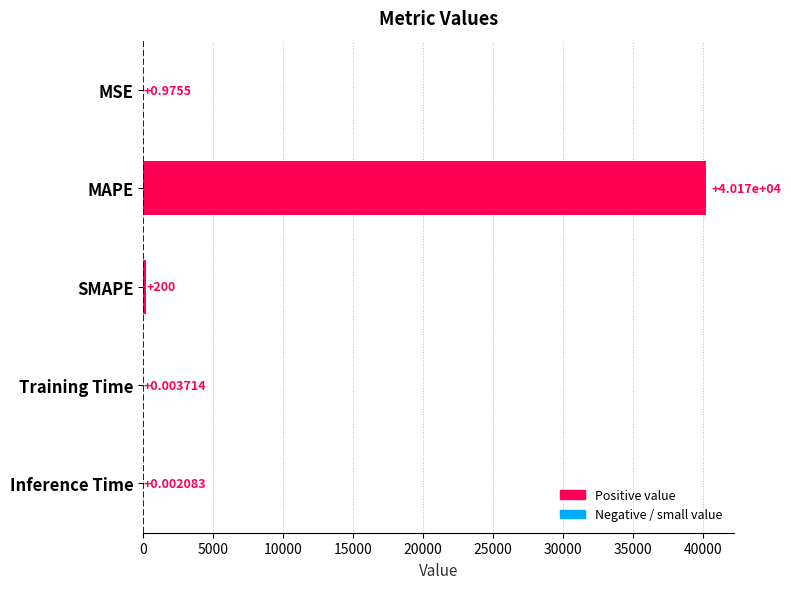

What is the change in value from MSE to SMAPE?

+199.0